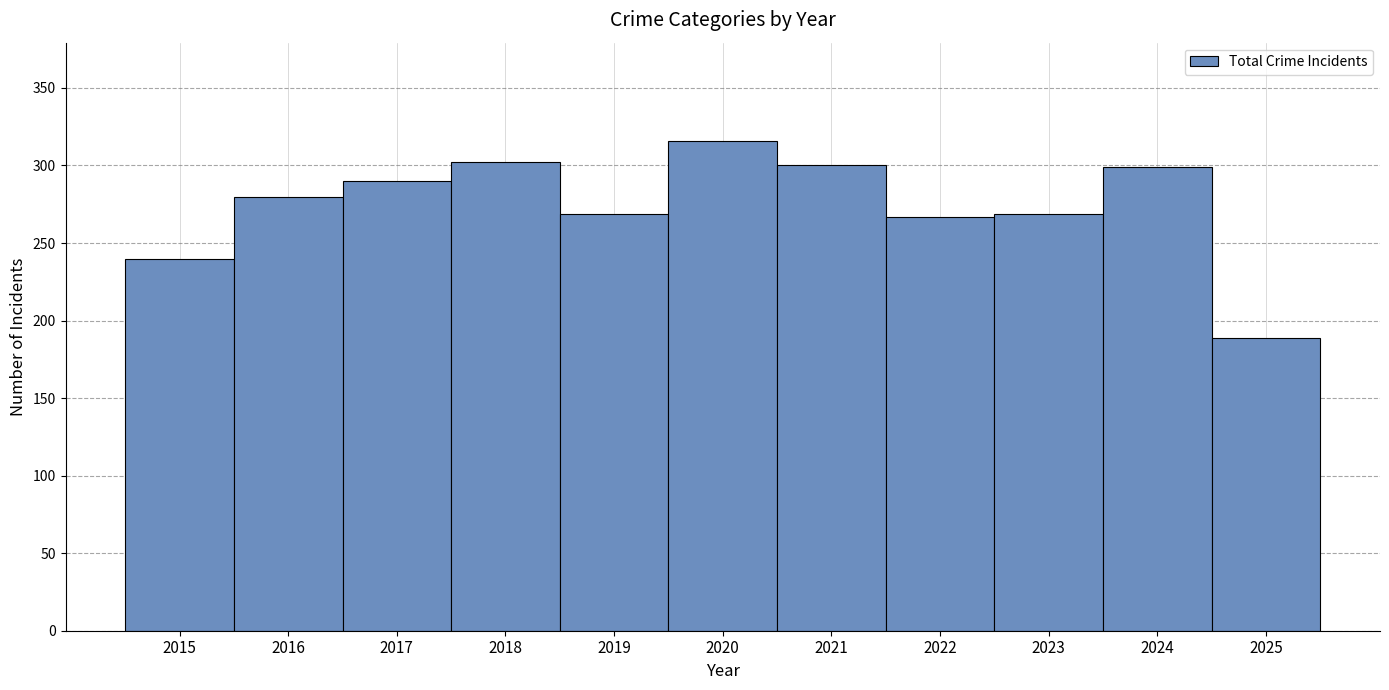

What is the difference between the maximum and minimum values?

127